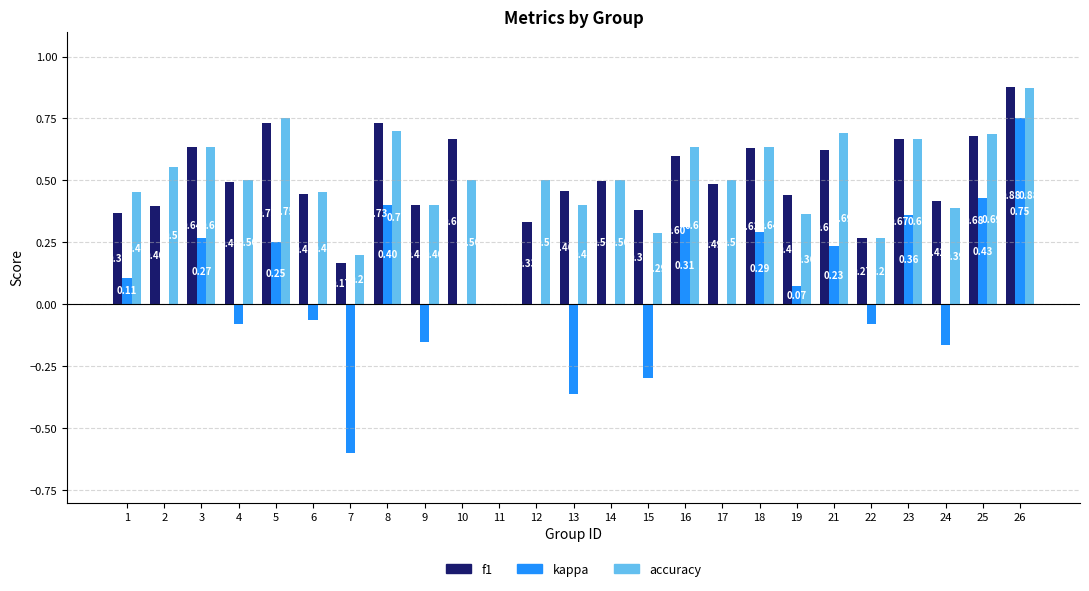

What is the sum of the accuracy values at 23 and 12?

1.2